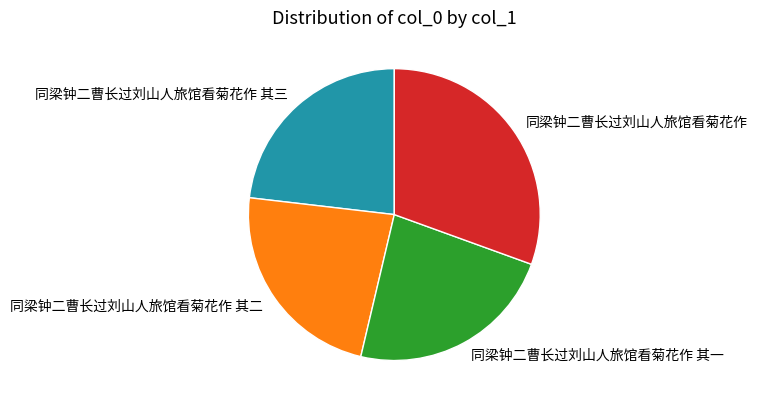

Does any single category account for the majority?

No